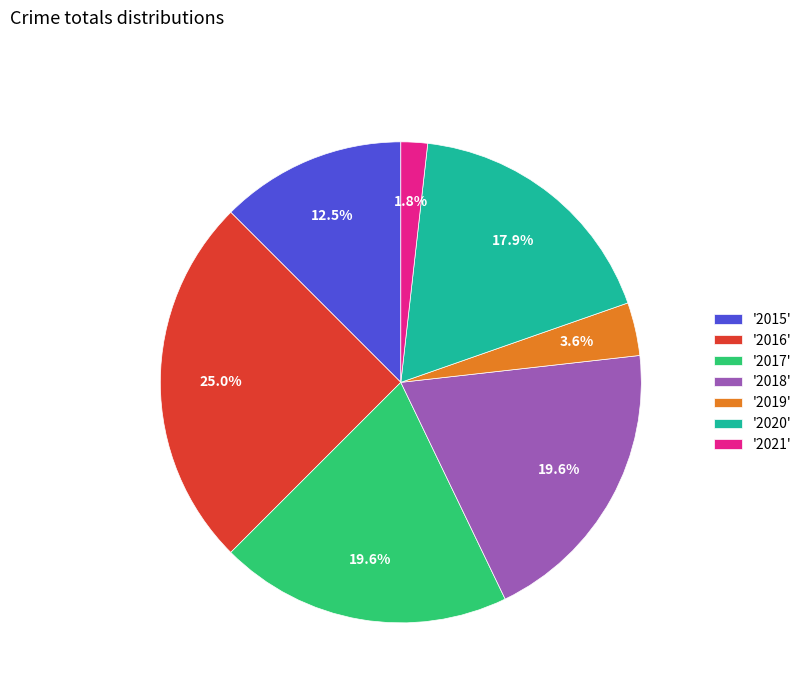

Is there a majority slice in this chart?

No